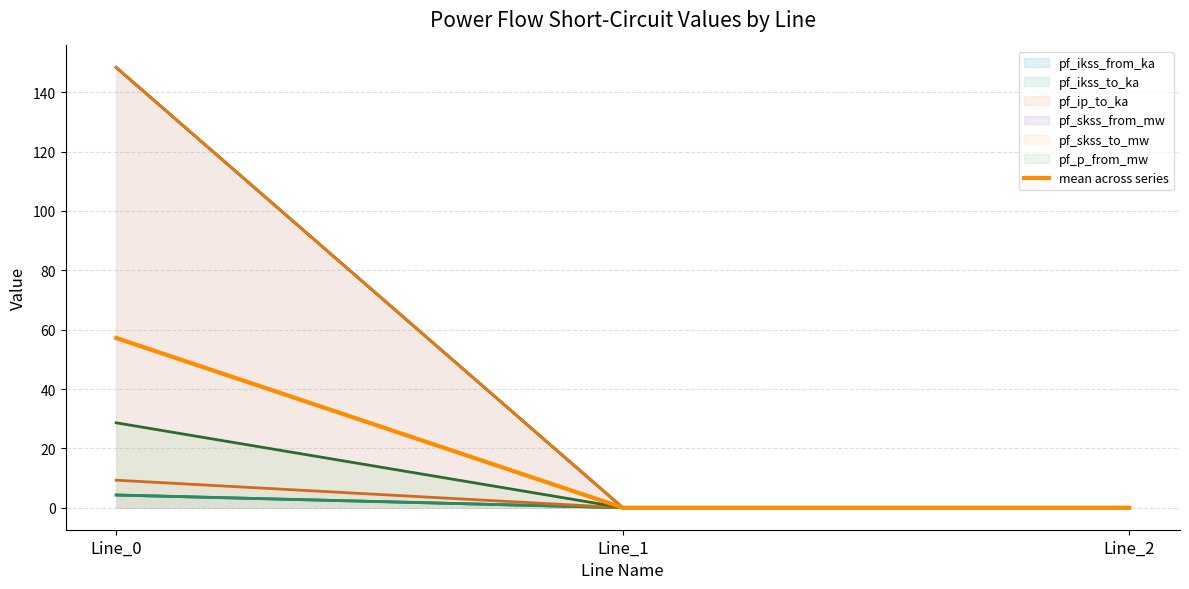

Which has a higher value, Line_1 or Line_2?

Line_1